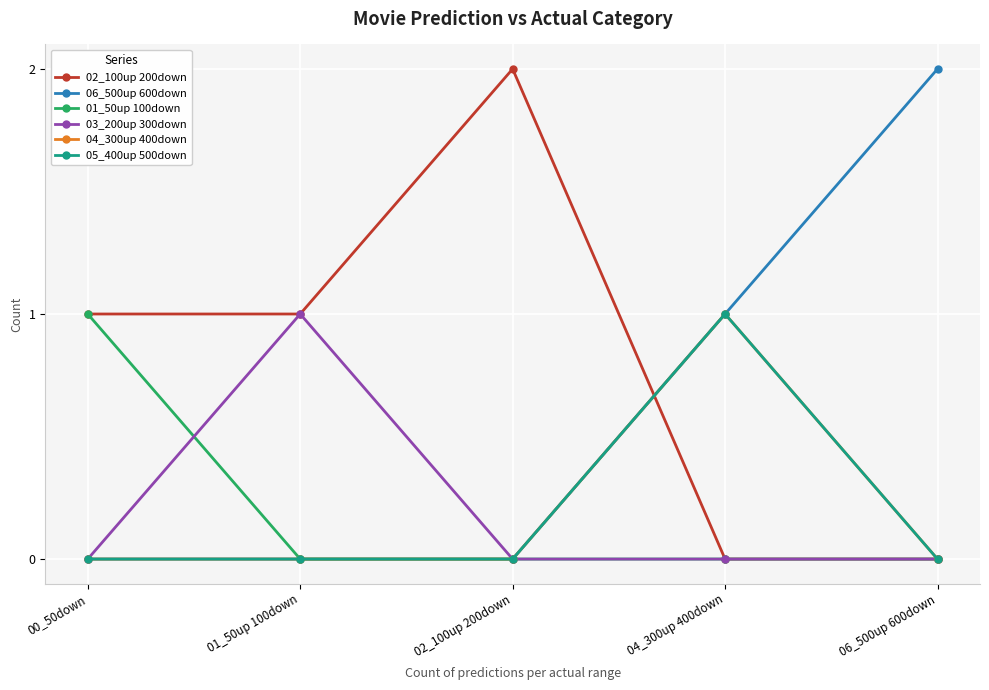

True or false: 01_50up 100down and 06_500up 600down cross at least once.

False